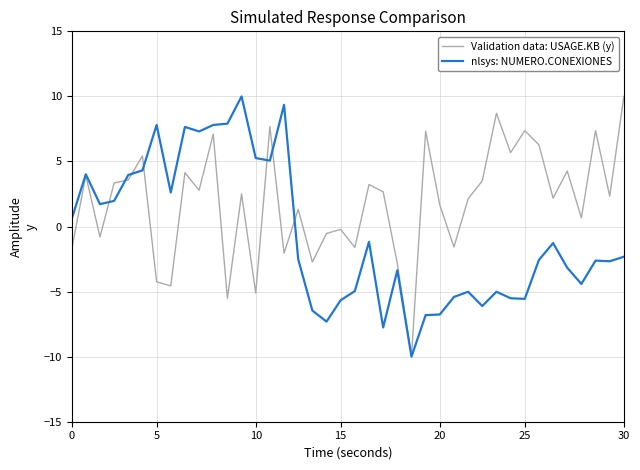

What is the average value of the Validation data: USAGE.KB (y) series?

1.8